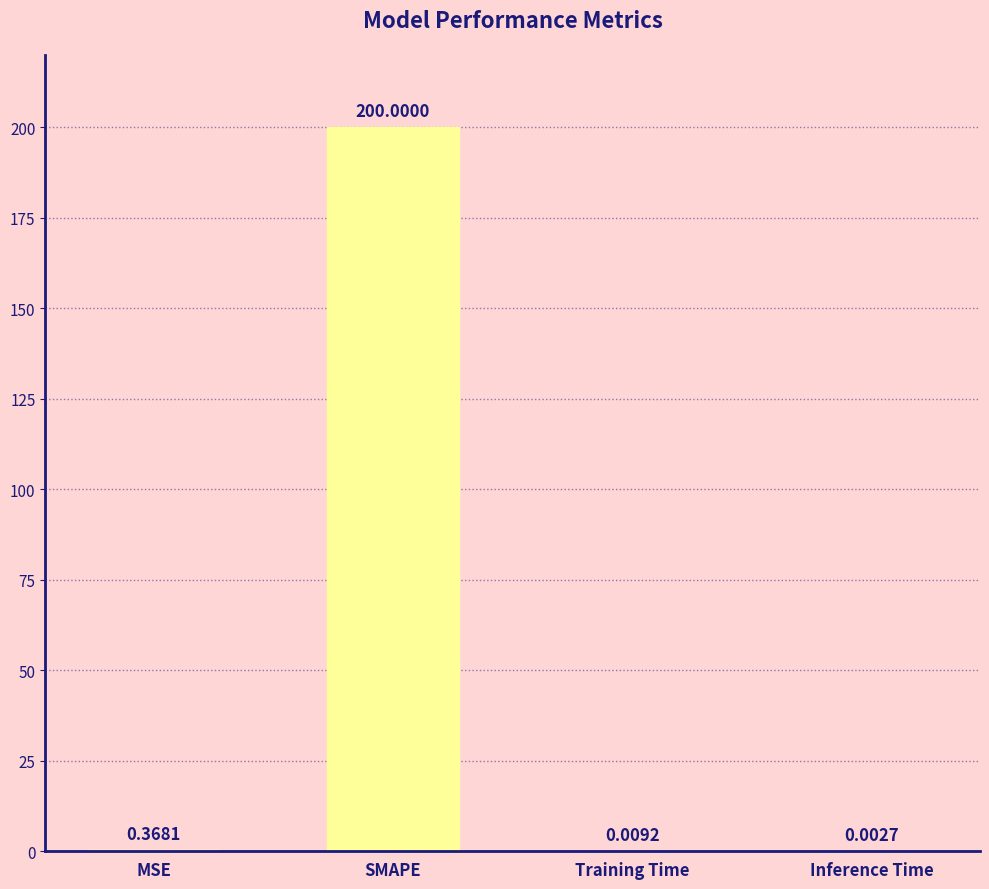

At which category does the chart reach its peak across all series?

SMAPE